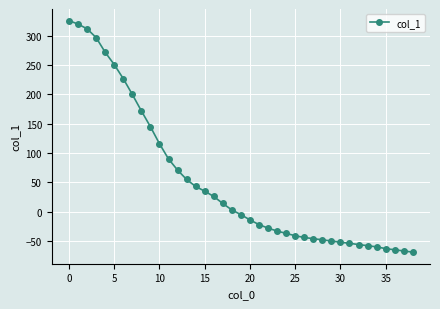

Reading left to right, extract all data points from this chart.

326	320	312	297	272	251	227	200	172	145	116	90	71	55	43	35	26	14	3	-5	-14	-22	-28	-33	-37	-41	-44	-46	-48	-50	-52	-54	-56	-58	-60	-63	-65	-67	-69